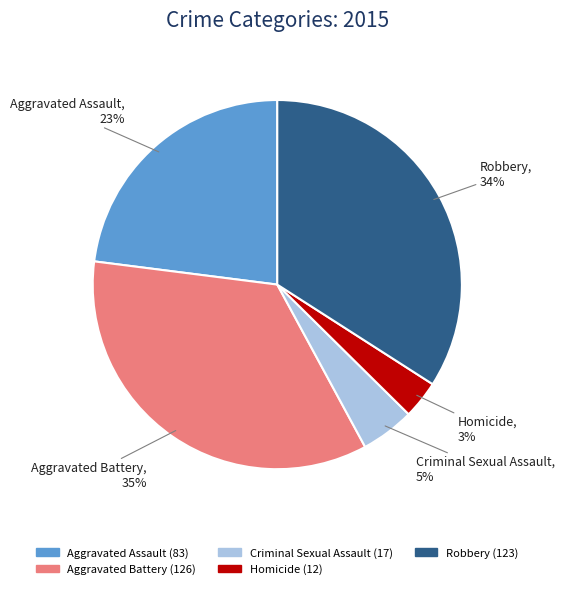

Is it true that Aggravated Assault is 34% of the pie?

False